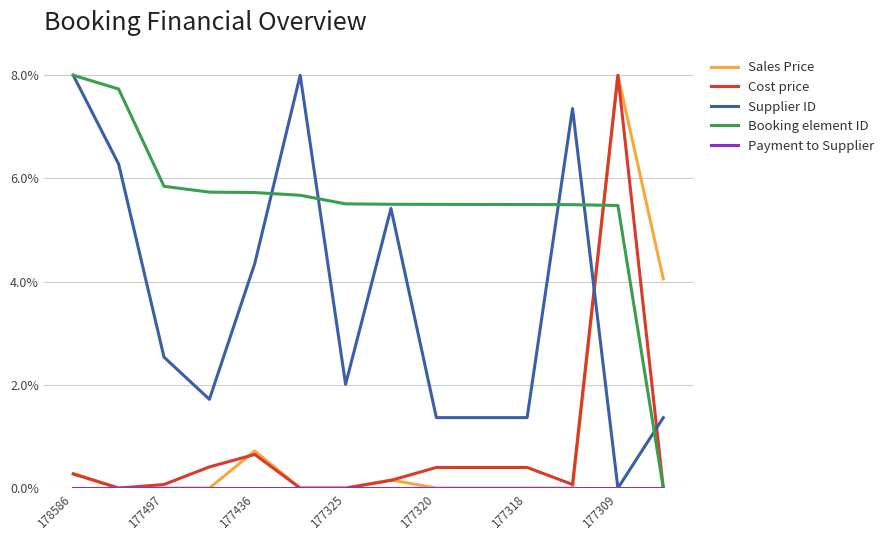

What is the highest value of the Cost price series?

8.0